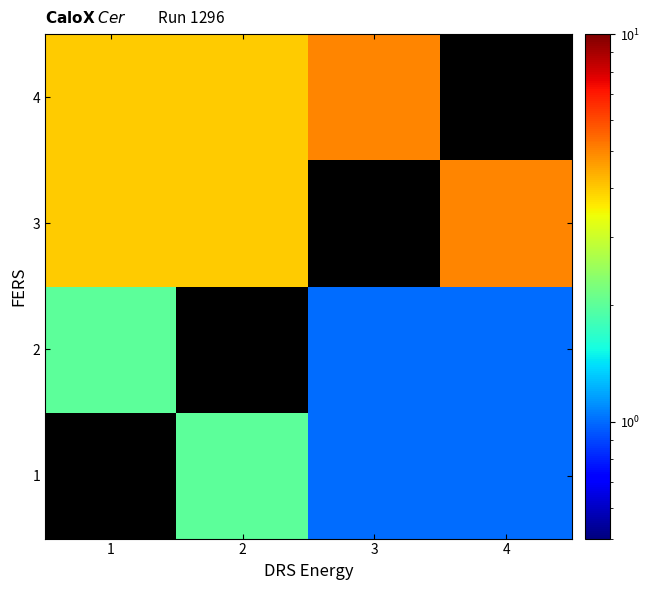

How many values in the 4 series are below 5?

2